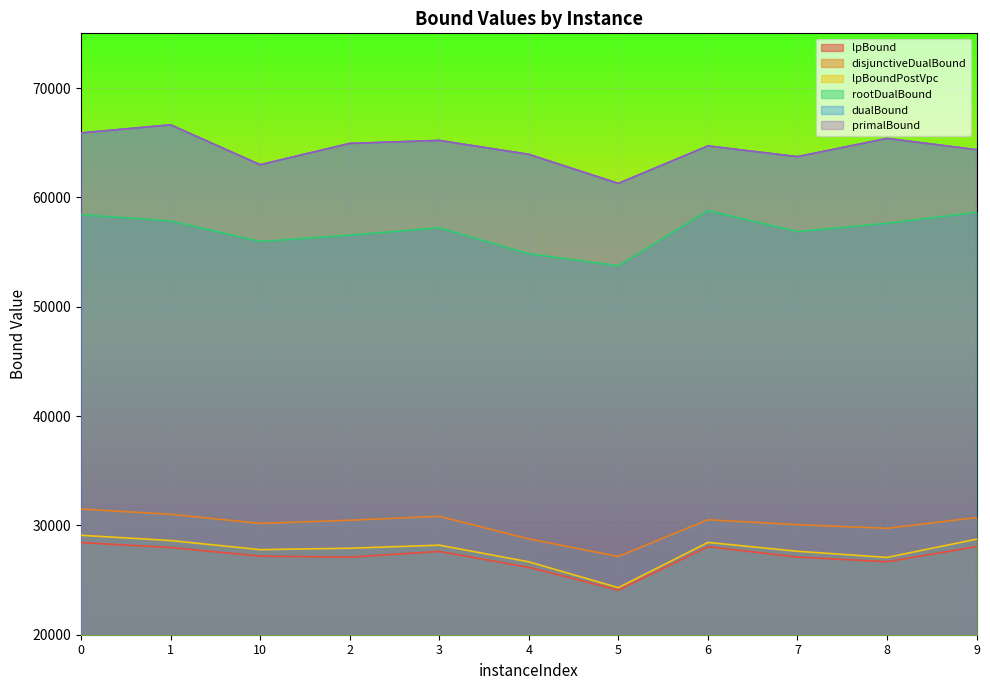

What is the lowest value of the disjunctiveDualBound series?

27159.9